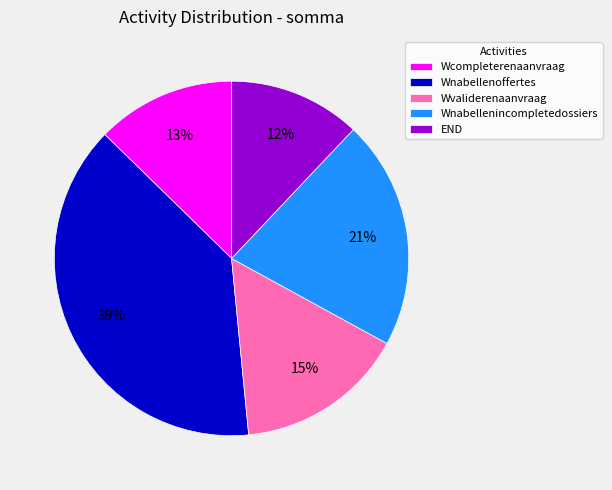

Between END and Wnabellenincompletedossiers, which is larger?

Wnabellenincompletedossiers